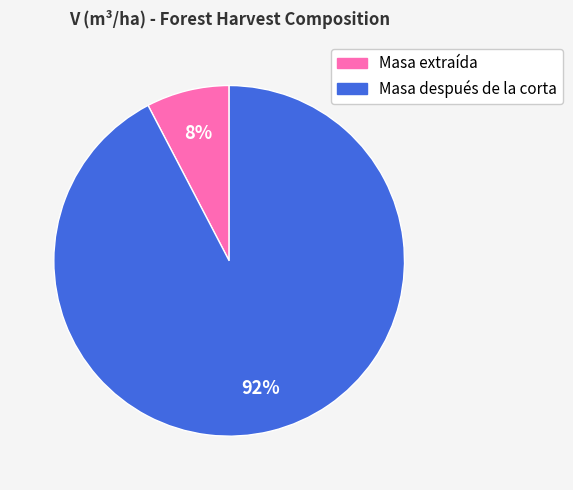

Rank the categories by value from lowest to highest.

Masa extraída, Masa después de la corta